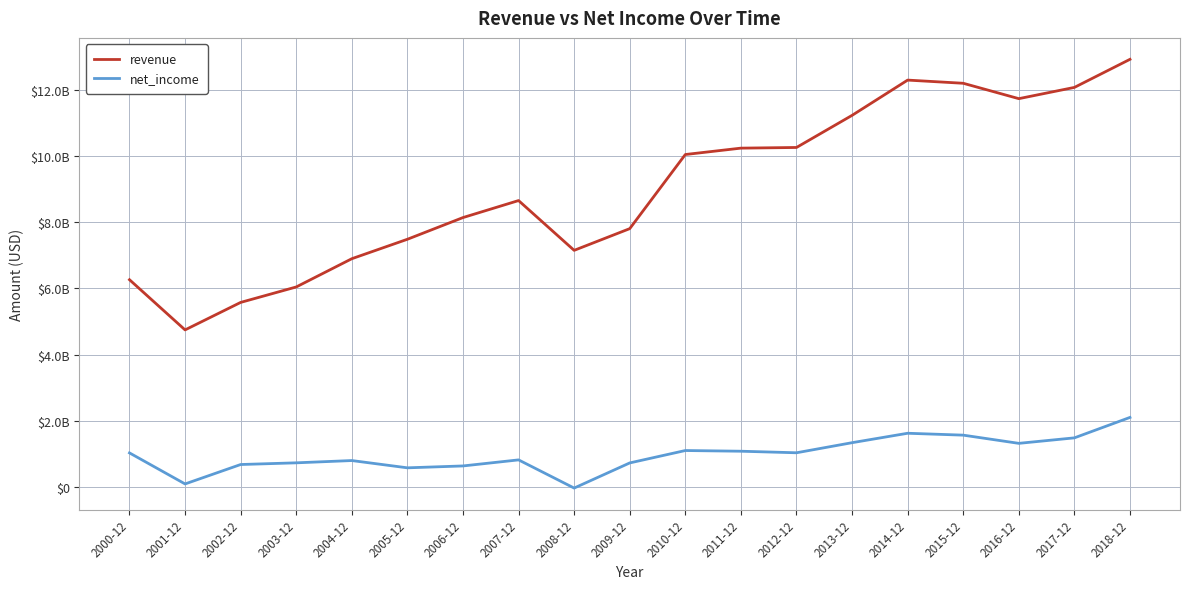

Reading left to right, what are all the values shown in this chart?

revenue: 6261000000	4744000000	5575000000	6042000000	6896000000	7484000000	8140000000	8654000000	7149000000	7805000000	10046000000	10239000000	10259000000	11230000000	12296000000	12200000000	11735000000	12075000000	12924000000
net_income: 1025000000	87000000	674000000	725000000	794000000	574000000	631000000	814000000	-38000000	722000000	1097000000	1076000000	1029000000	1334000000	1619000000	1562000000	1314000000	1480000000	2098000000